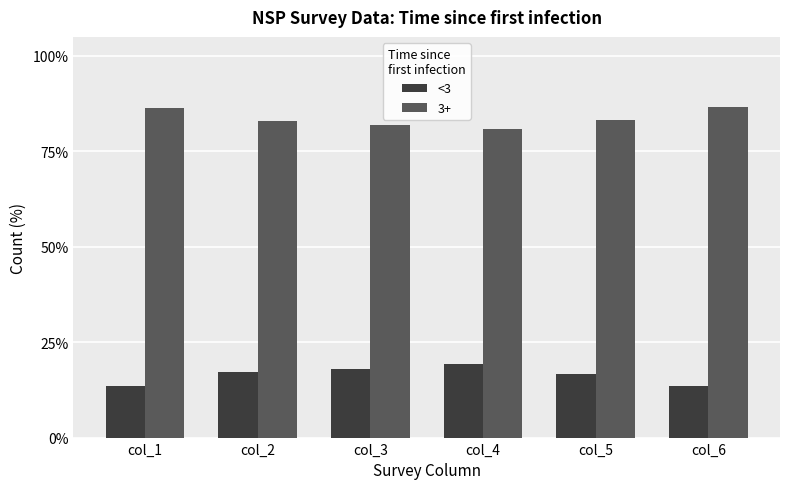

What are all the series names shown in the legend?

<3, 3+